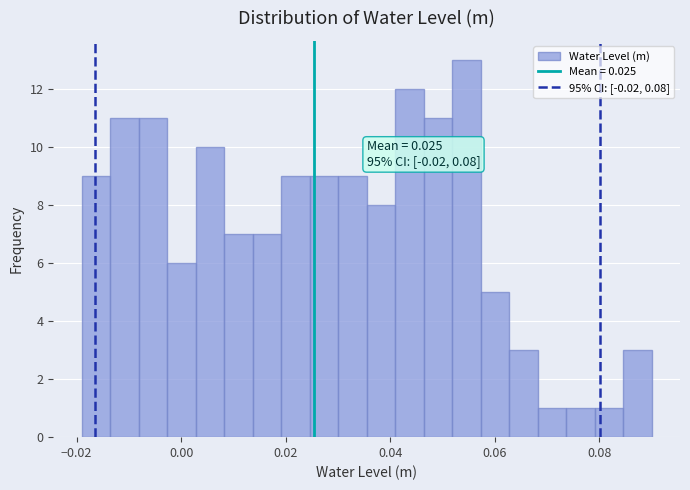

Around what value on the x-axis is the tallest bar? Give the approximate position of its centre, as read against the axis.

0.054